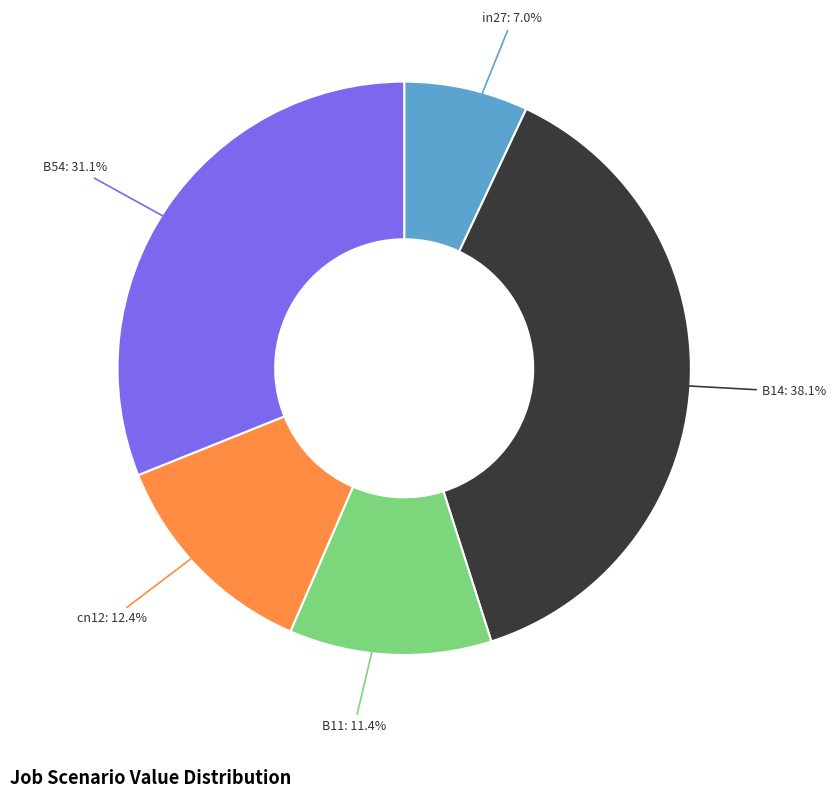

Is the sum of B11 and in27 greater than half?

No